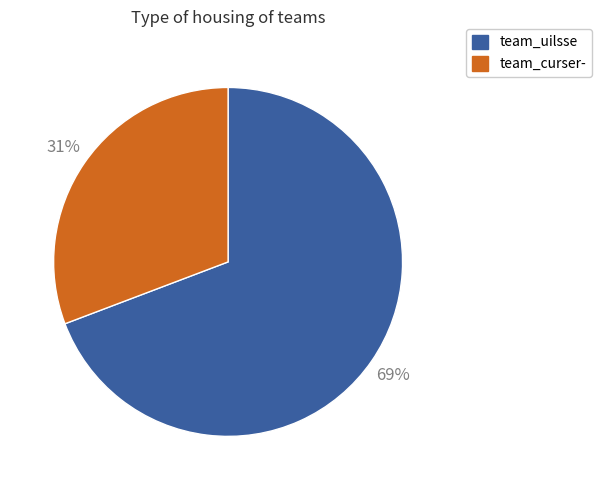

Which slice is the smallest?

team_curser-